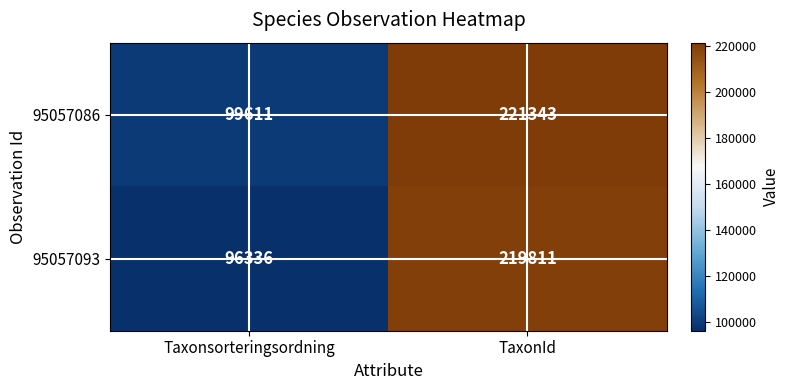

List the series in order of their overall mean, highest first.

95057086, 95057093